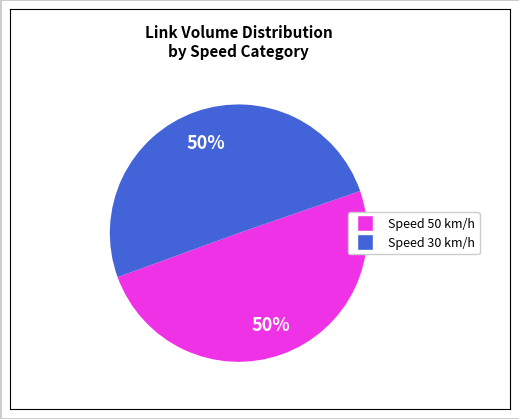

To the nearest percent, what is the average slice percentage?

50%